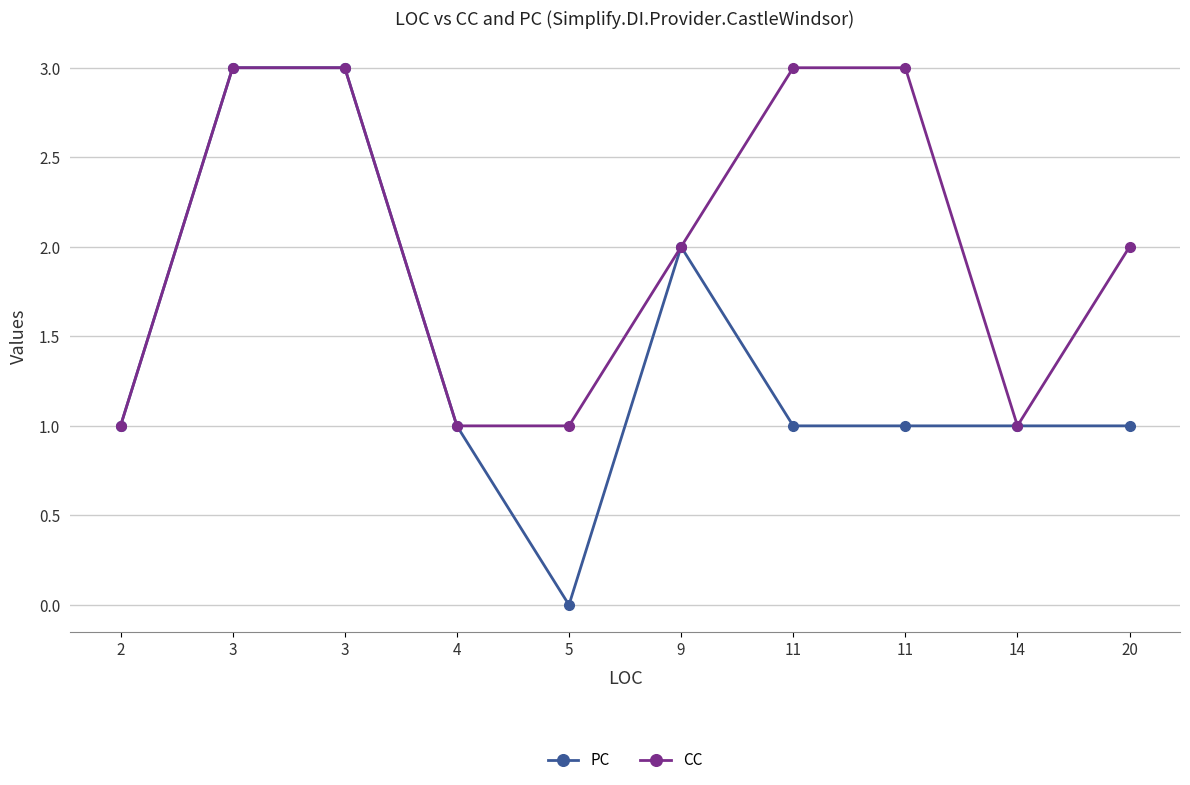

How many series are shown in this chart?

2